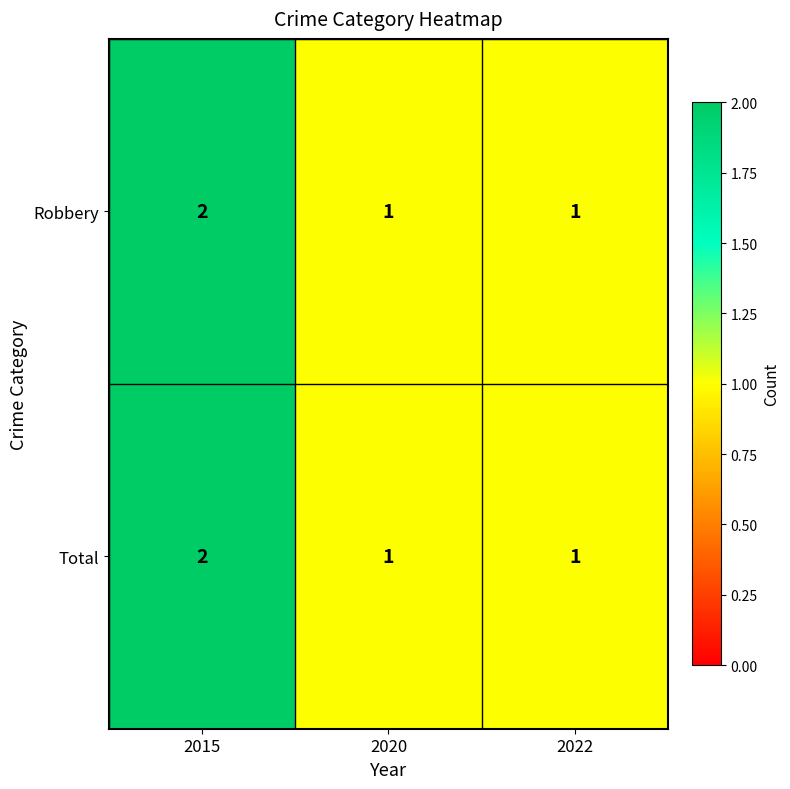

How many data points does each series have?

3